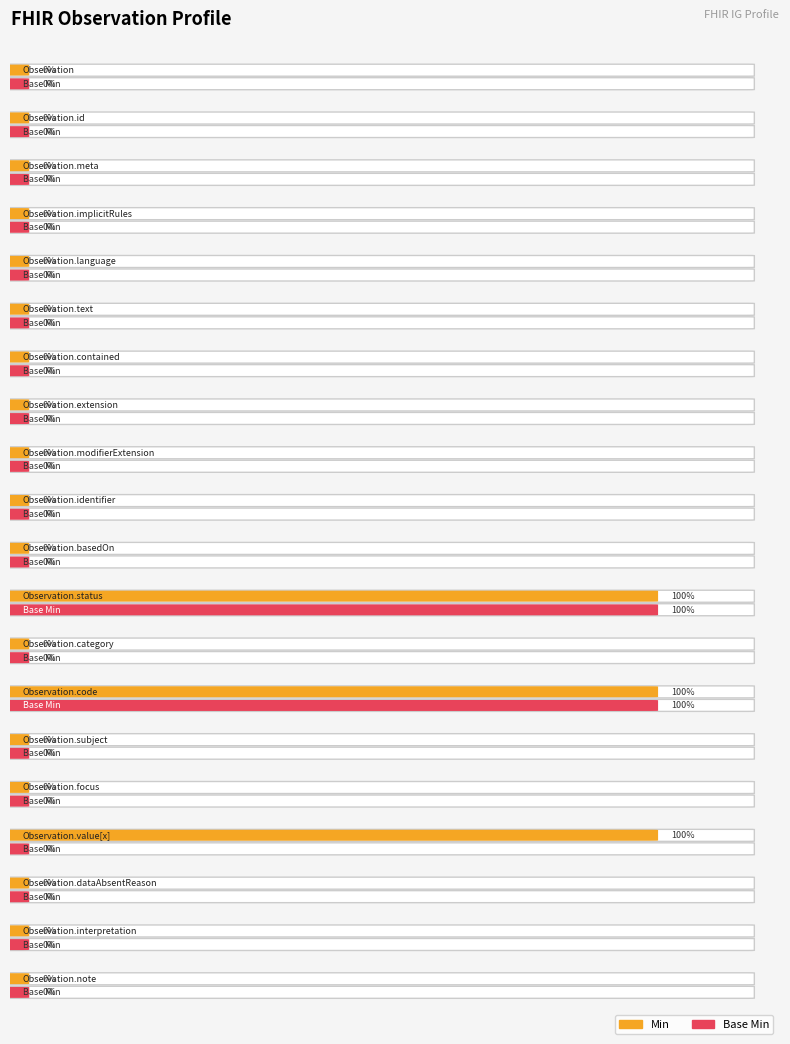

At which category is the sum across all series the highest?

Observation.status